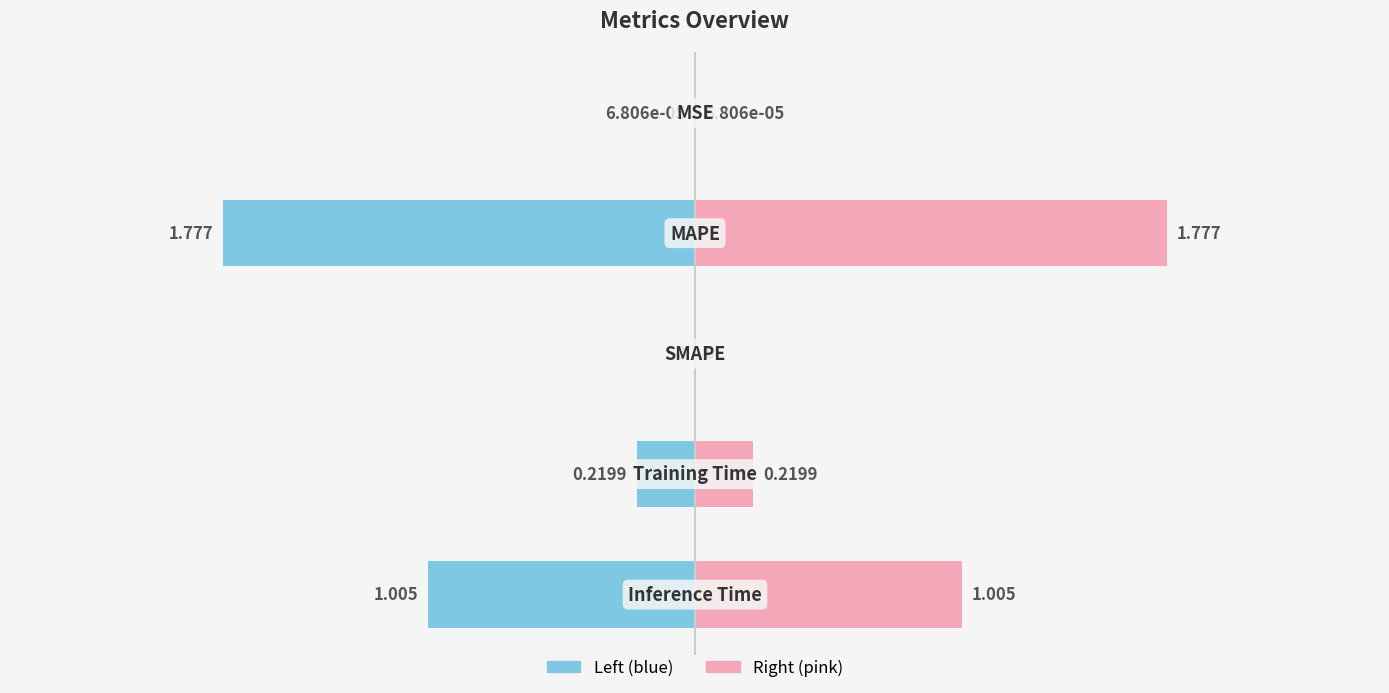

Reading right to left, list all the values displayed in this chart.

Inference Time=1.0	Training Time=0.2	SMAPE=0.0	MAPE=1.8	MSE=0.0